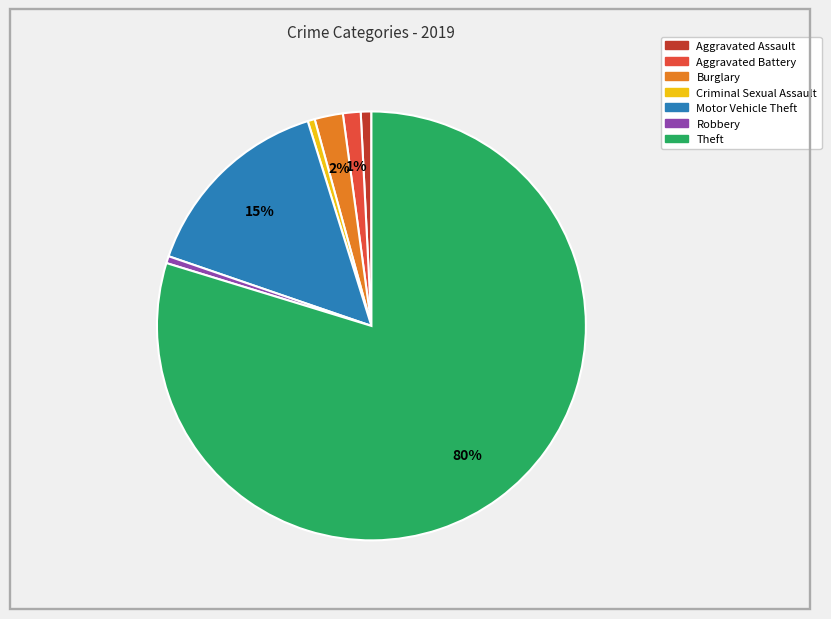

To the nearest percent, what is the average slice percentage?

14%